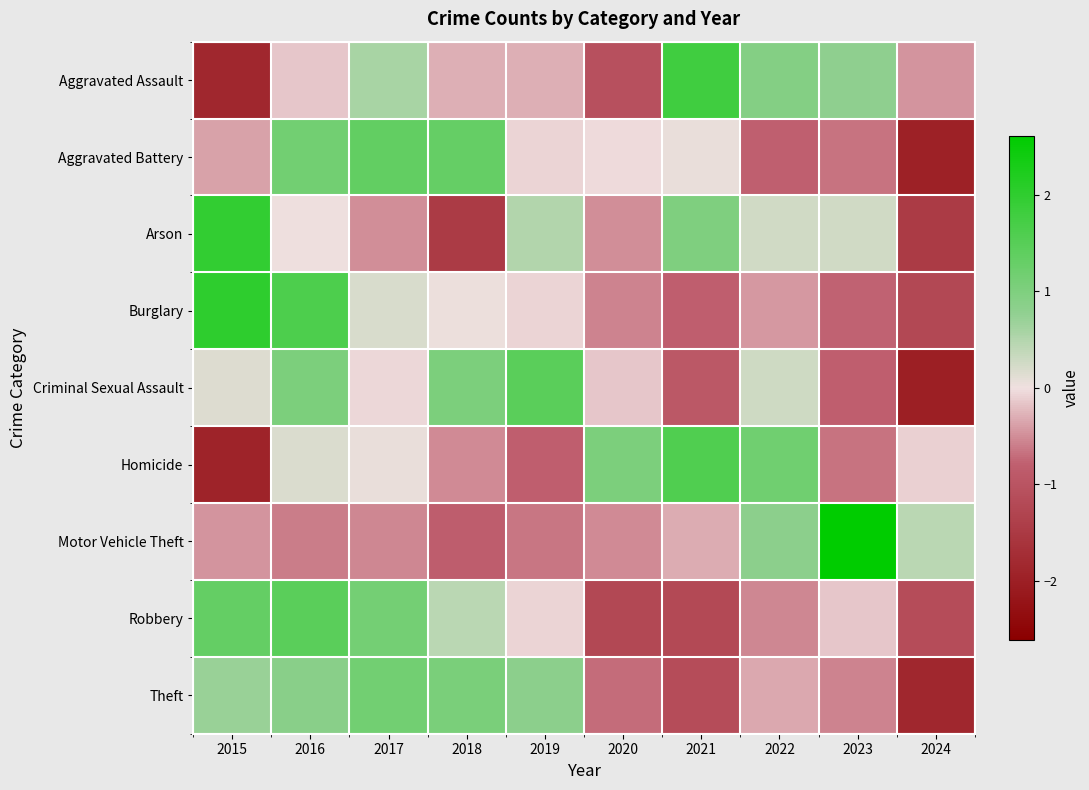

List the series in order of their peak value, lowest first.

Theft, Aggravated Battery, Robbery, Criminal Sexual Assault, Homicide, Aggravated Assault, Arson, Burglary, Motor Vehicle Theft